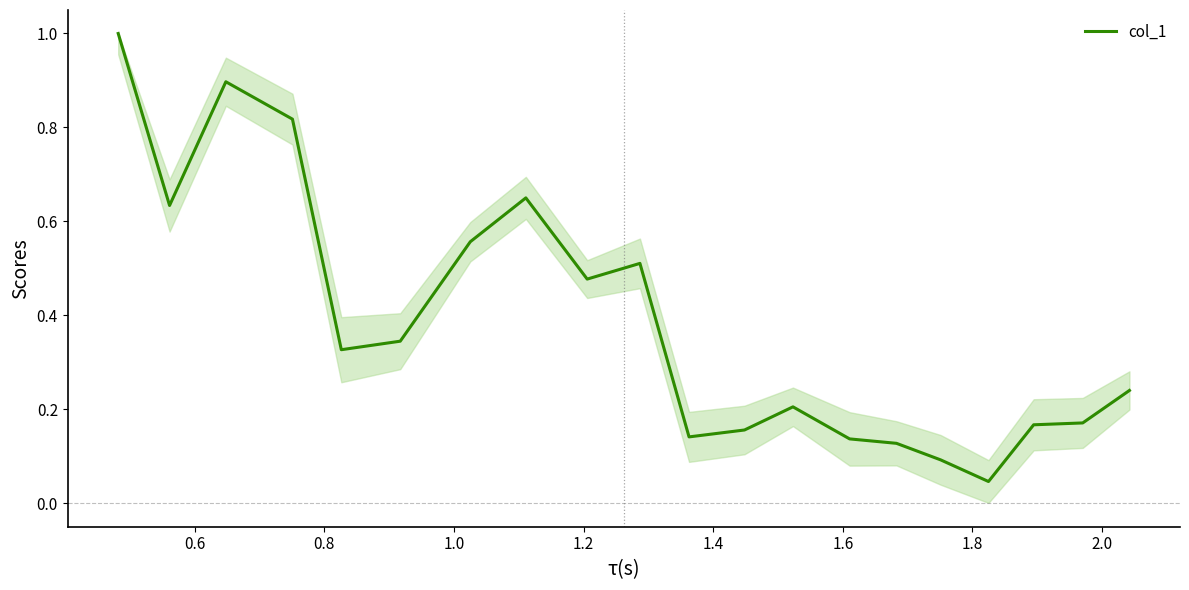

True or false: there are more than 0 points higher than both neighbors.

True